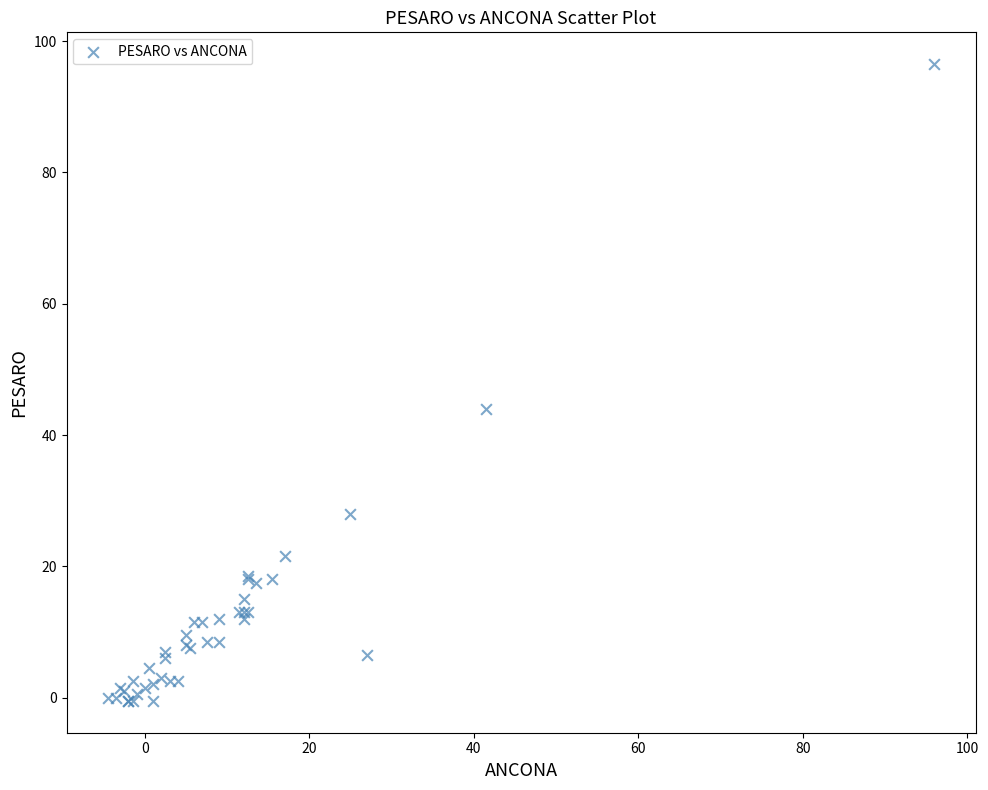

What Y value in the scatter plot is closest to 48?

44.0